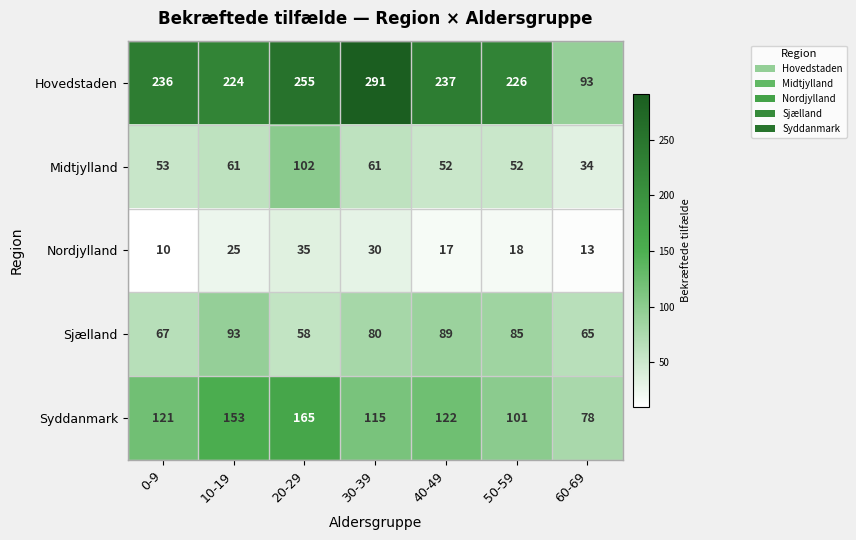

What is the sum of the Sjælland values at 30-39 and 50-59?

165